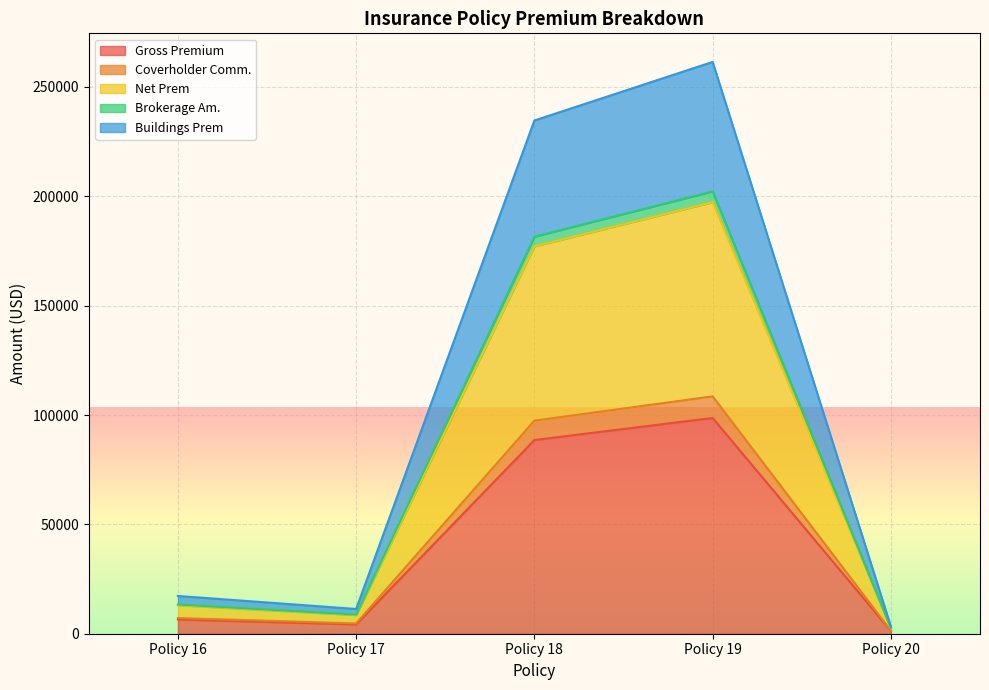

The value of Gross Premium at Policy 16 is 6516.0. True or false?

True